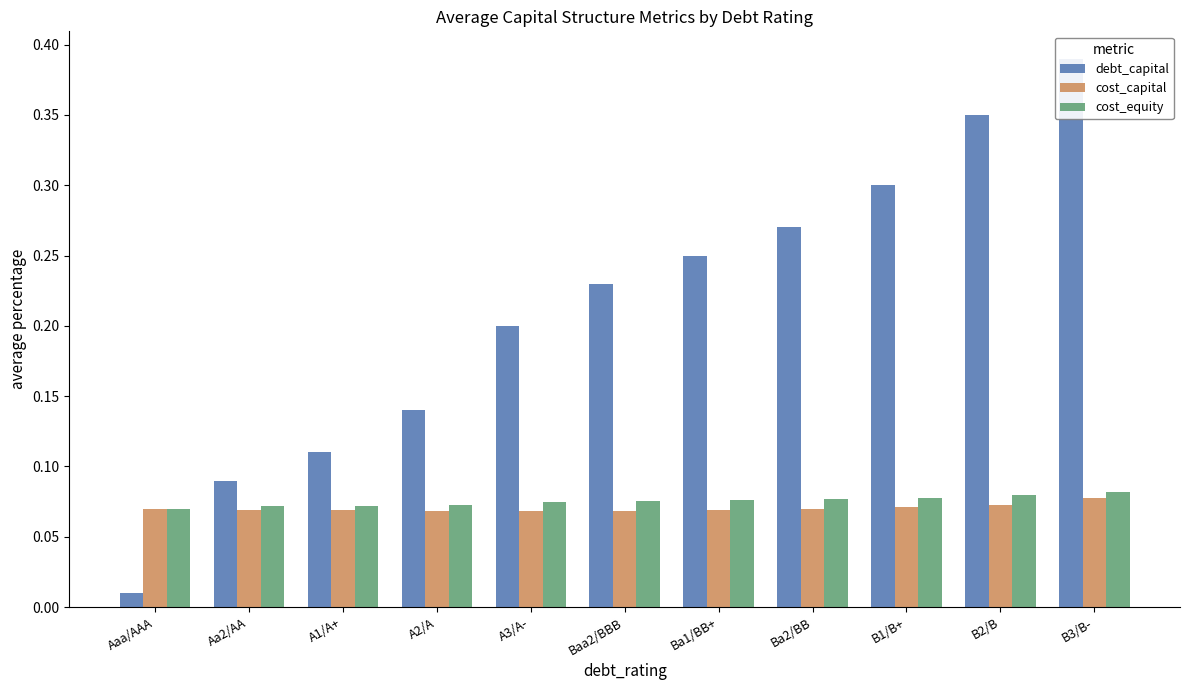

Reading left to right, extract all data points from this chart.

debt_capital: 0.0	0.1	0.1	0.1	0.2	0.2	0.2	0.3	0.3	0.3	0.4
cost_capital: 0.1	0.1	0.1	0.1	0.1	0.1	0.1	0.1	0.1	0.1	0.1
cost_equity: 0.1	0.1	0.1	0.1	0.1	0.1	0.1	0.1	0.1	0.1	0.1